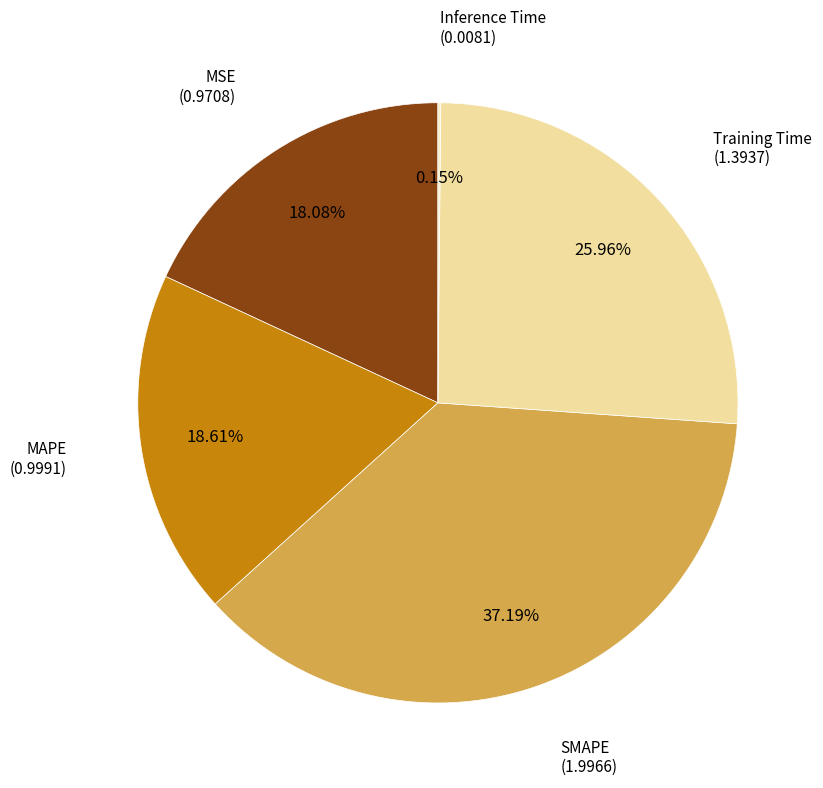

Between Training Time and MSE, which is larger?

Training Time